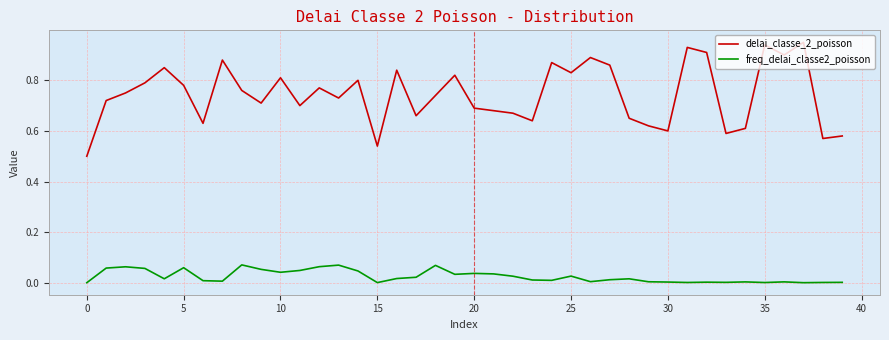

Rank the series by their maximum value, from lowest to highest.

freq_delai_classe2_poisson, delai_classe_2_poisson